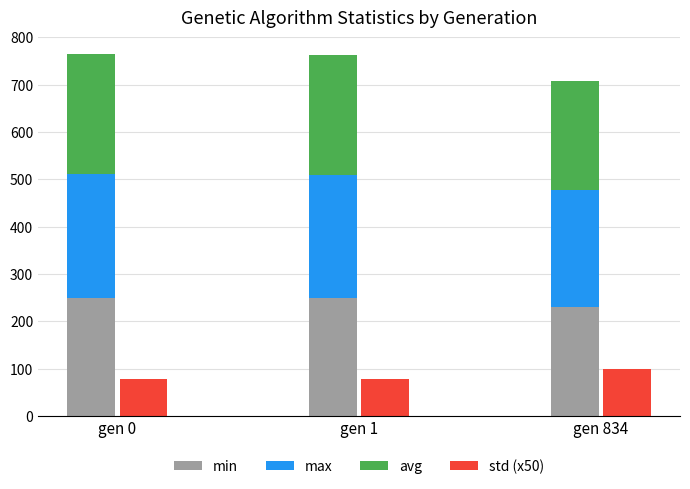

What is the value of the avg bar at the 3rd from the left?

231.5